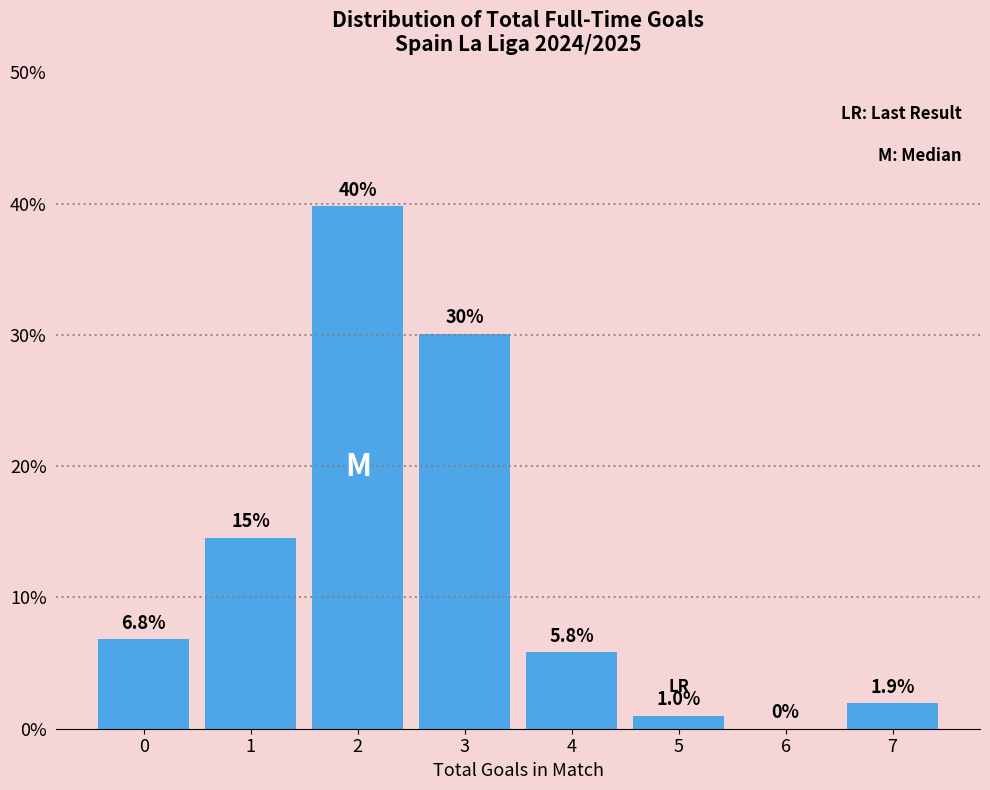

Are the bars horizontal?

No